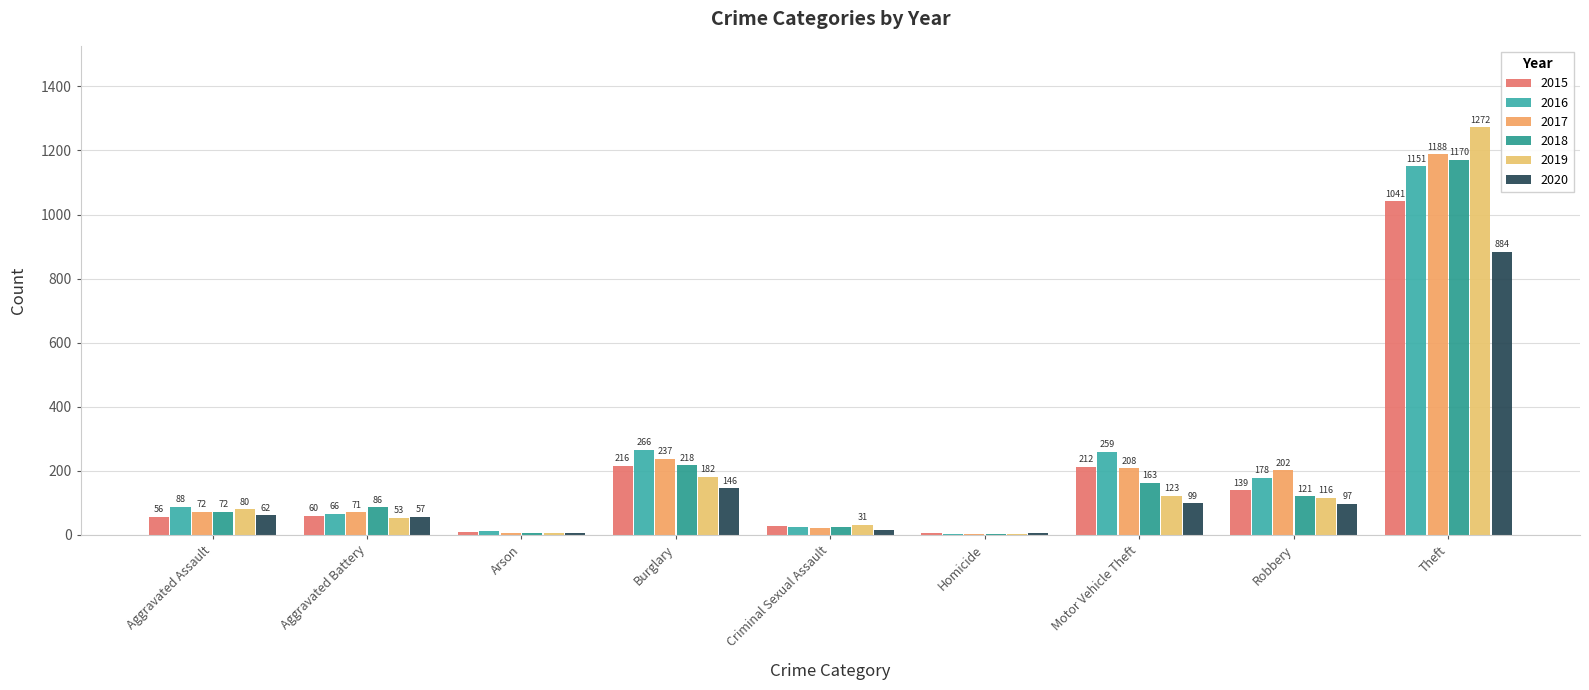

List the labels in order of 2016 value, smallest first.

Homicide, Arson, Criminal Sexual Assault, Aggravated Battery, Aggravated Assault, Robbery, Motor Vehicle Theft, Burglary, Theft